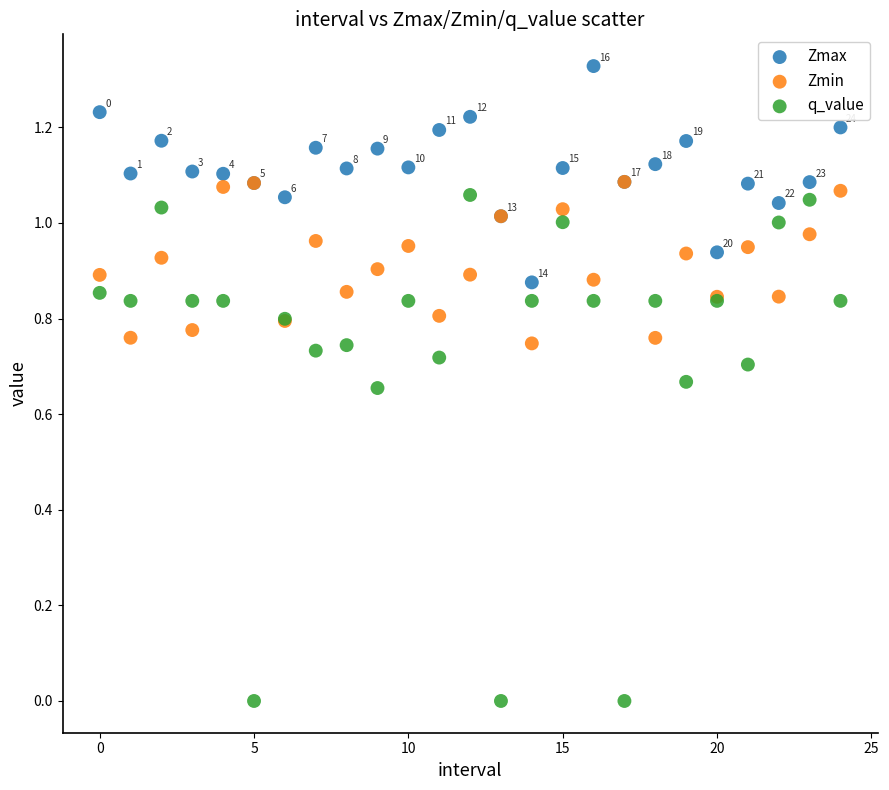

Which series has the largest Y range (max minus min)?

q_value